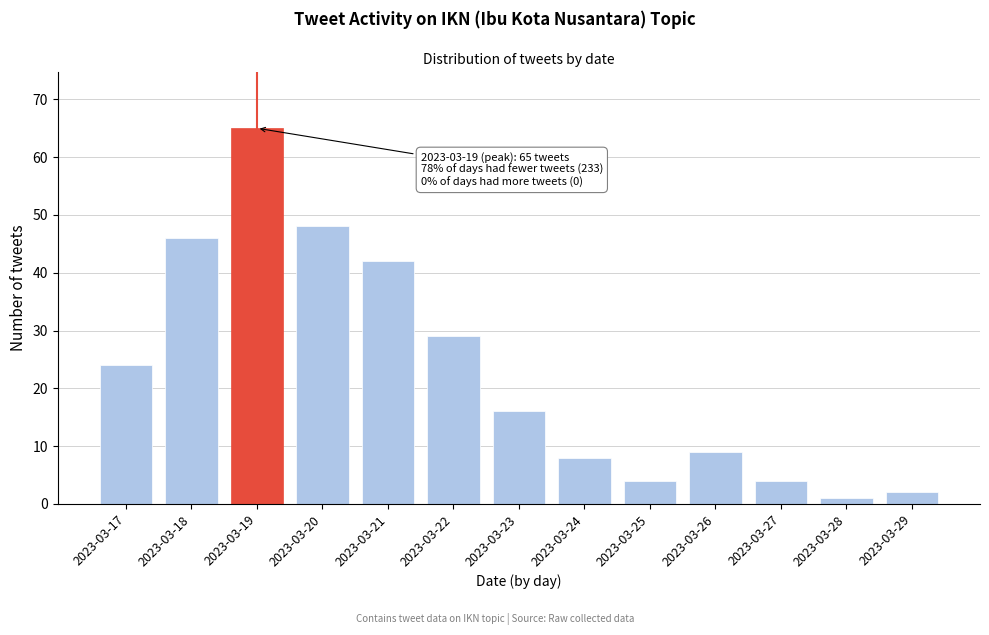

Reading right to left, transcribe all the data shown in this chart.

2023-03-29=2	2023-03-28=1	2023-03-27=4	2023-03-26=9	2023-03-25=4	2023-03-24=8	2023-03-23=16	2023-03-22=29	2023-03-21=42	2023-03-20=48	2023-03-19=65	2023-03-18=46	2023-03-17=24